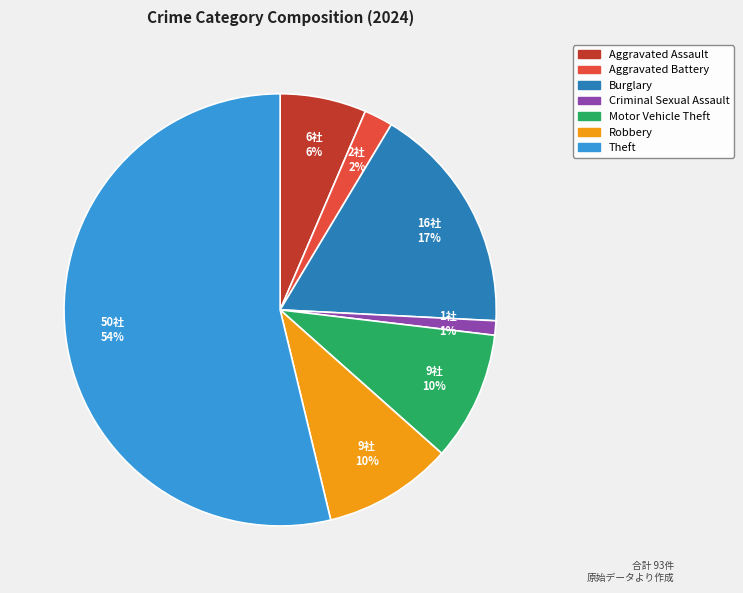

To the nearest percent, what is the average slice percentage?

14%